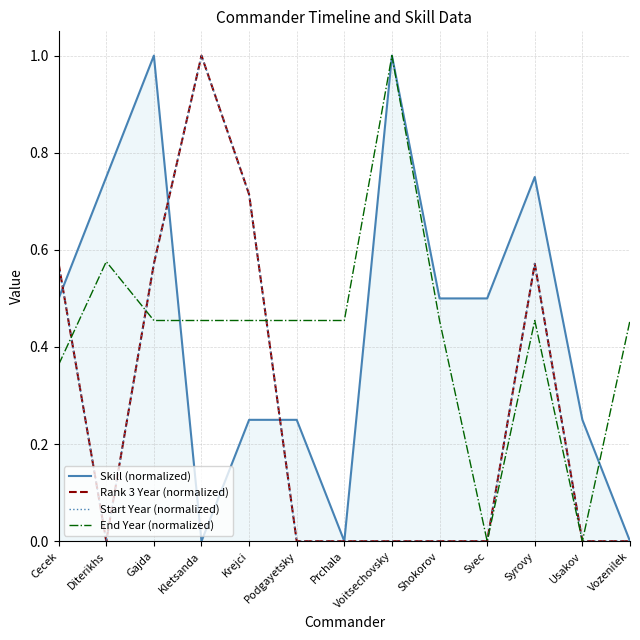

Is this an area chart (filled region under the line)?

Yes